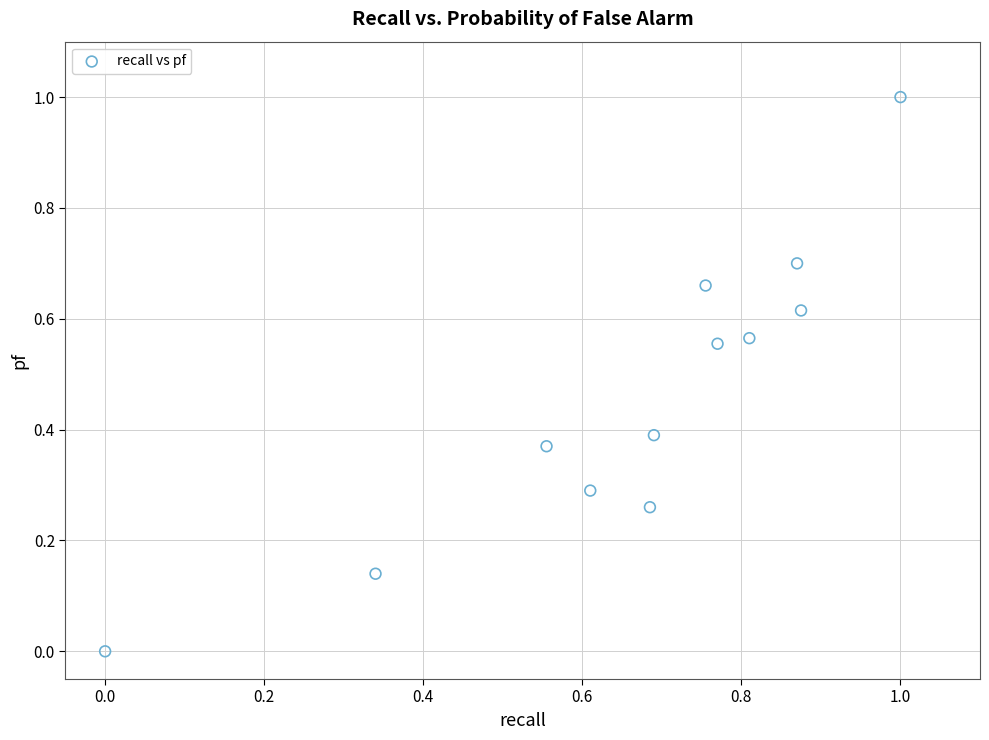

What is the average Y value?

0.5